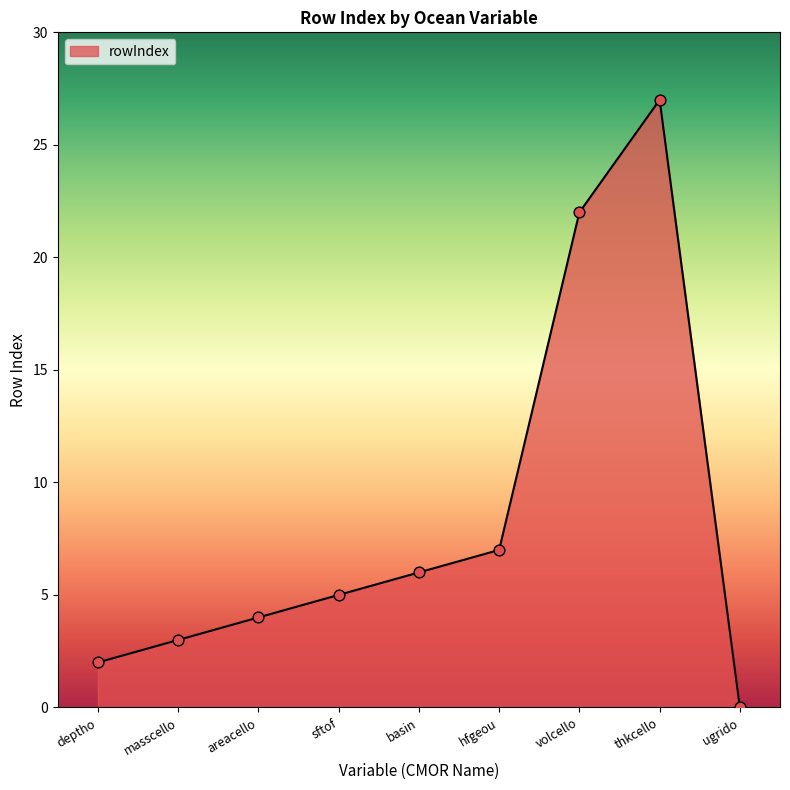

What is the change in value from sftof to basin?

+1